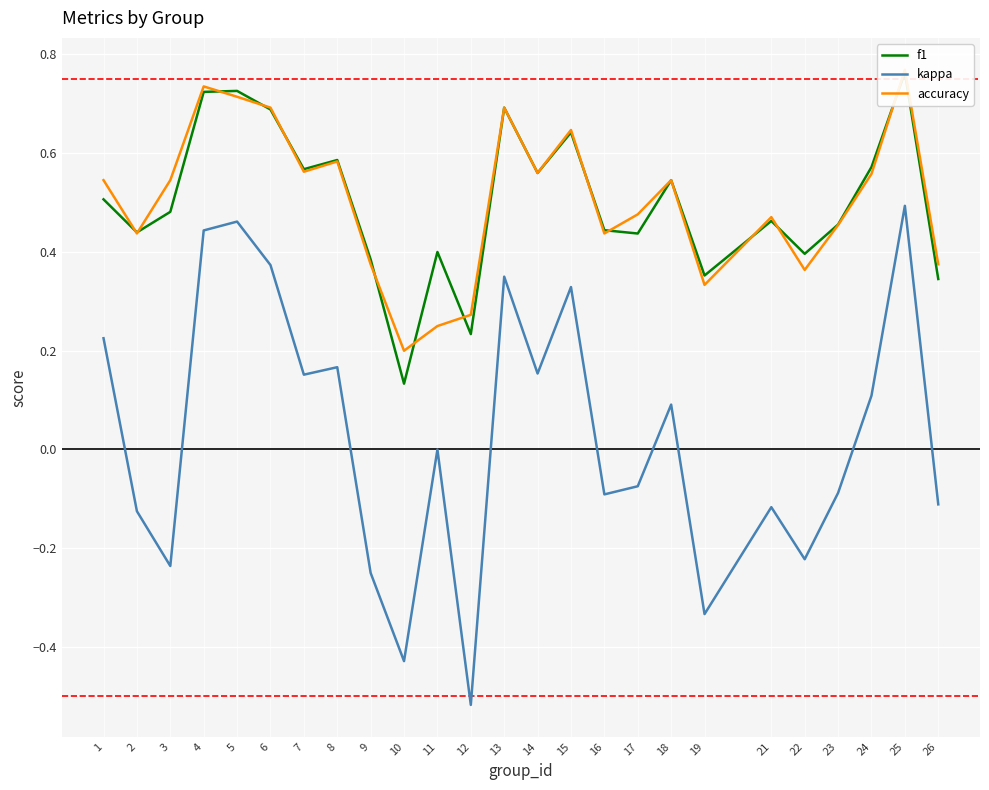

How many interior local peaks does the accuracy series have?

7